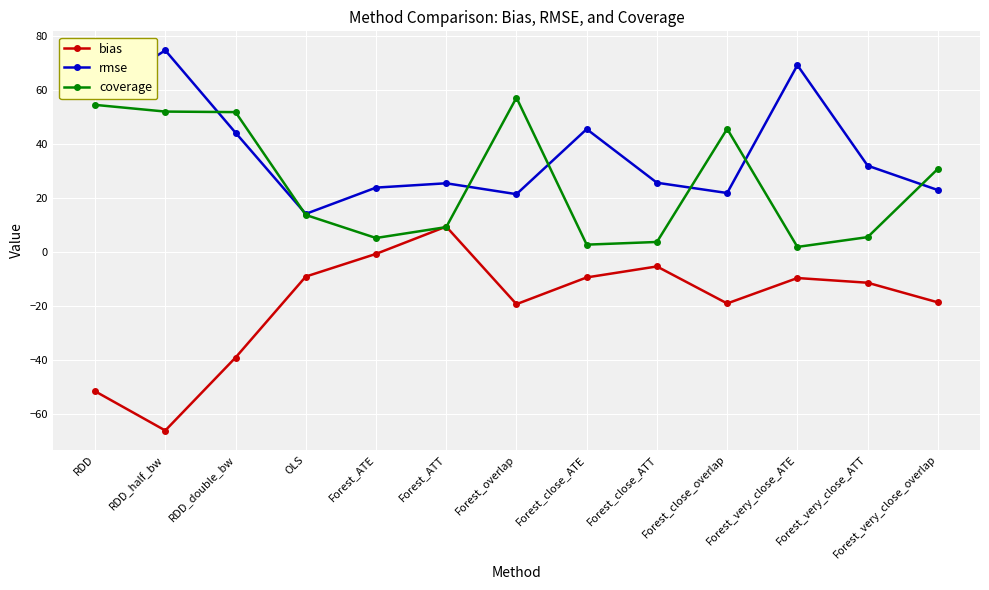

Which series has the largest range (max minus min)?

bias